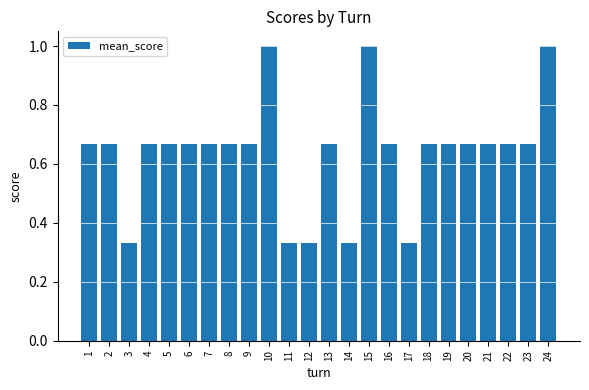

Are the bars grouped side by side (vs. stacked)?

No